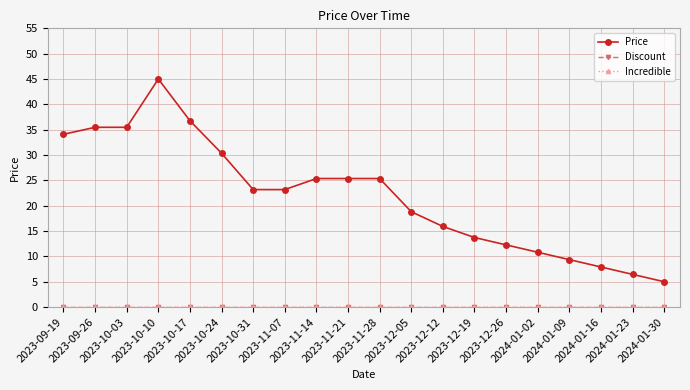

Does the chart display data point markers on the line(s)?

Yes